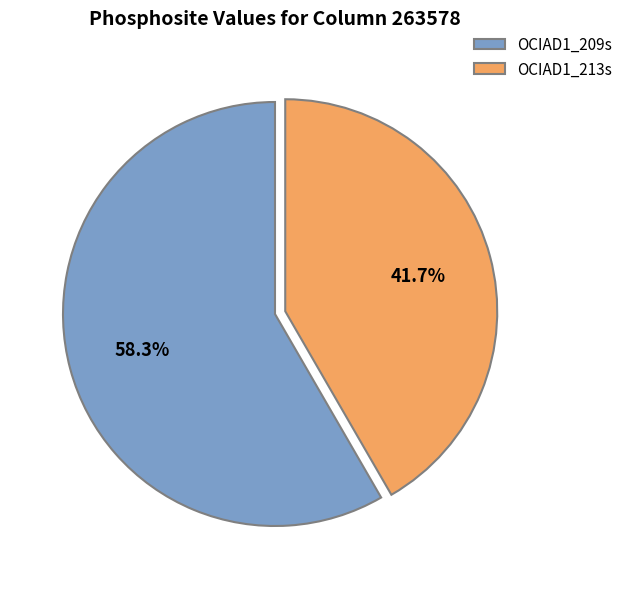

True or false: OCIAD1_209s accounts for 65% of the total.

False